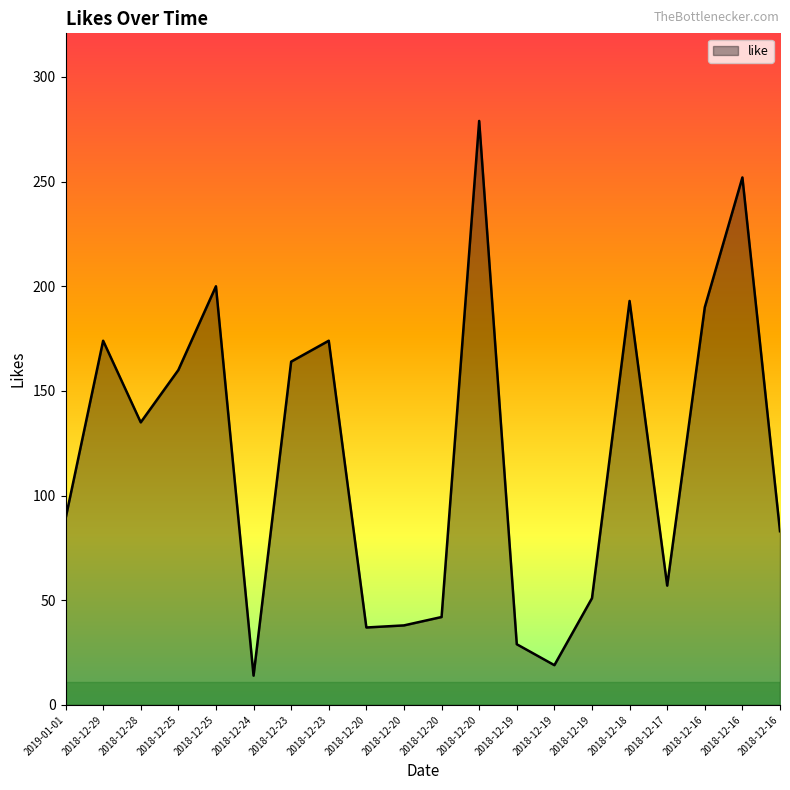

How many lines are shown in the chart?

1